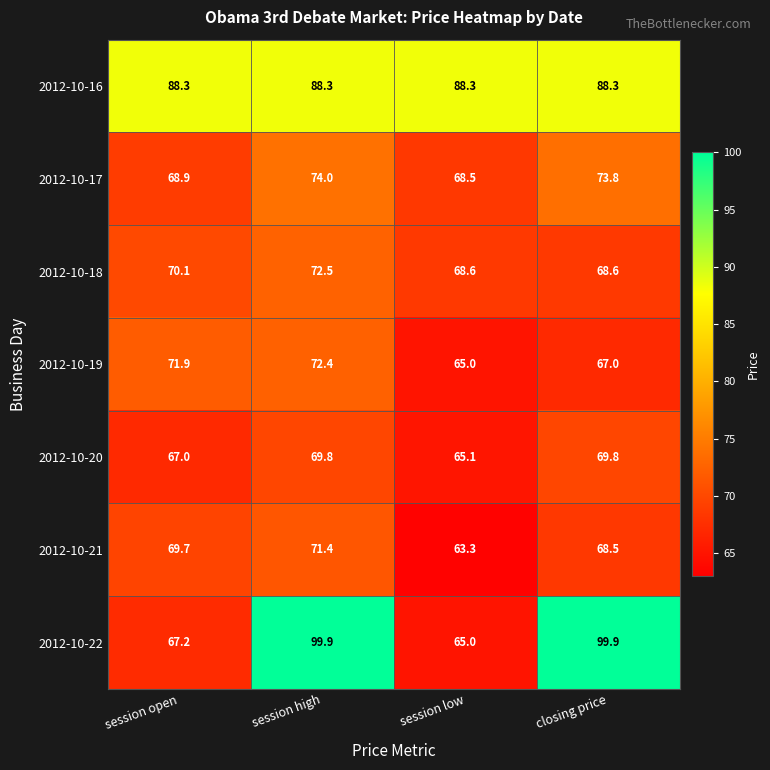

Reading left to right, list all the values displayed in this chart.

2012-10-16: 88.3	88.3	88.3	88.3
2012-10-17: 68.9	74.0	68.5	73.8
2012-10-18: 70.1	72.5	68.6	68.6
2012-10-19: 71.9	72.4	65.0	67.0
2012-10-20: 67.0	69.8	65.1	69.8
2012-10-21: 69.7	71.4	63.3	68.5
2012-10-22: 67.2	99.9	65.0	99.9